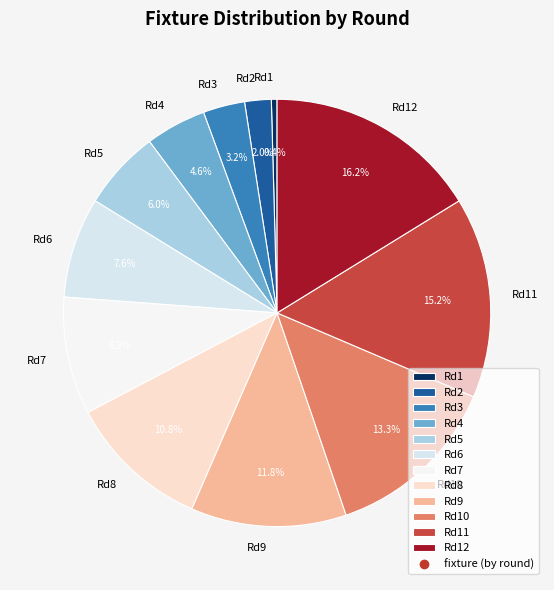

Between Rd4 and Rd5, which is larger?

Rd5